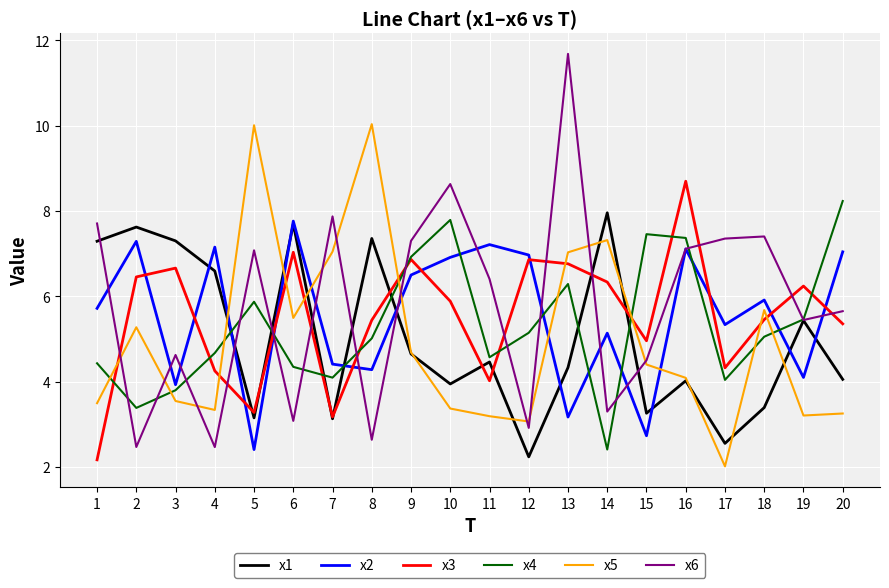

Is the value of x1 at 17 greater than the value of x5 at 5?

No